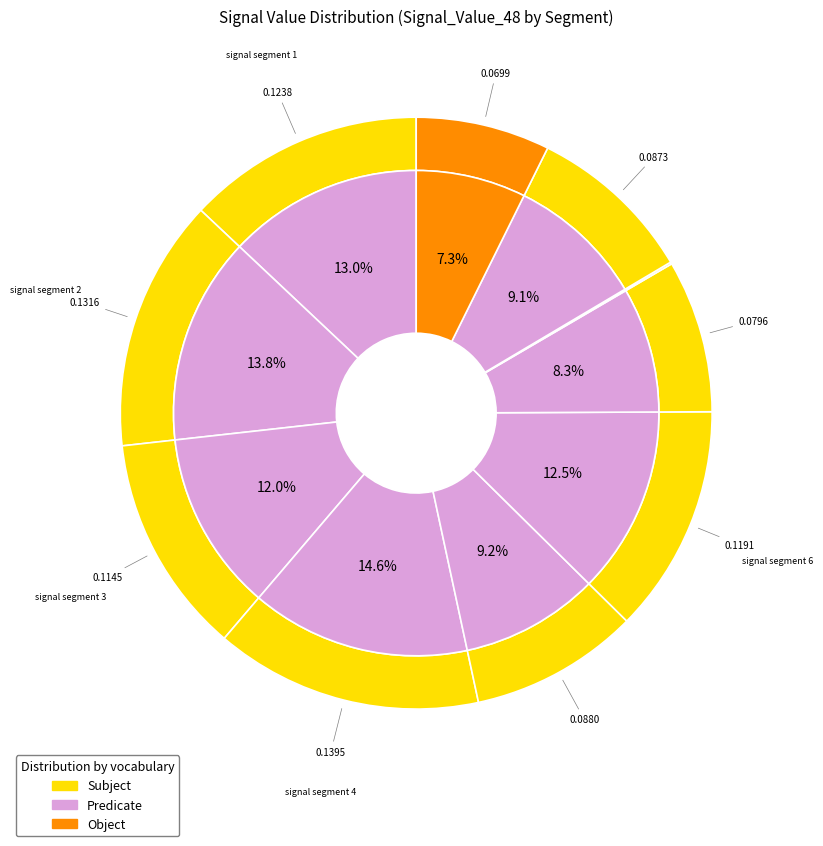

True or false: signal segment 2 accounts for 14% of the total.

True